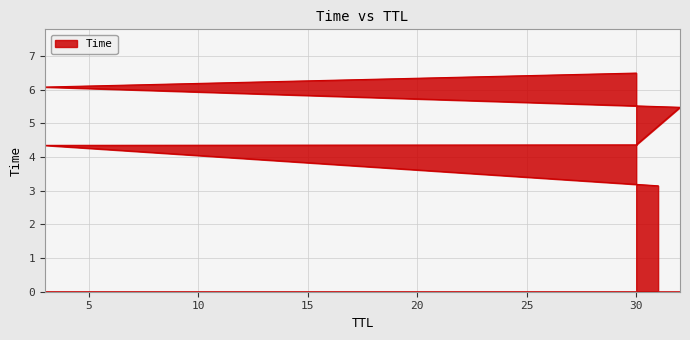

What is the difference between the values at 30 and 32?

1.1